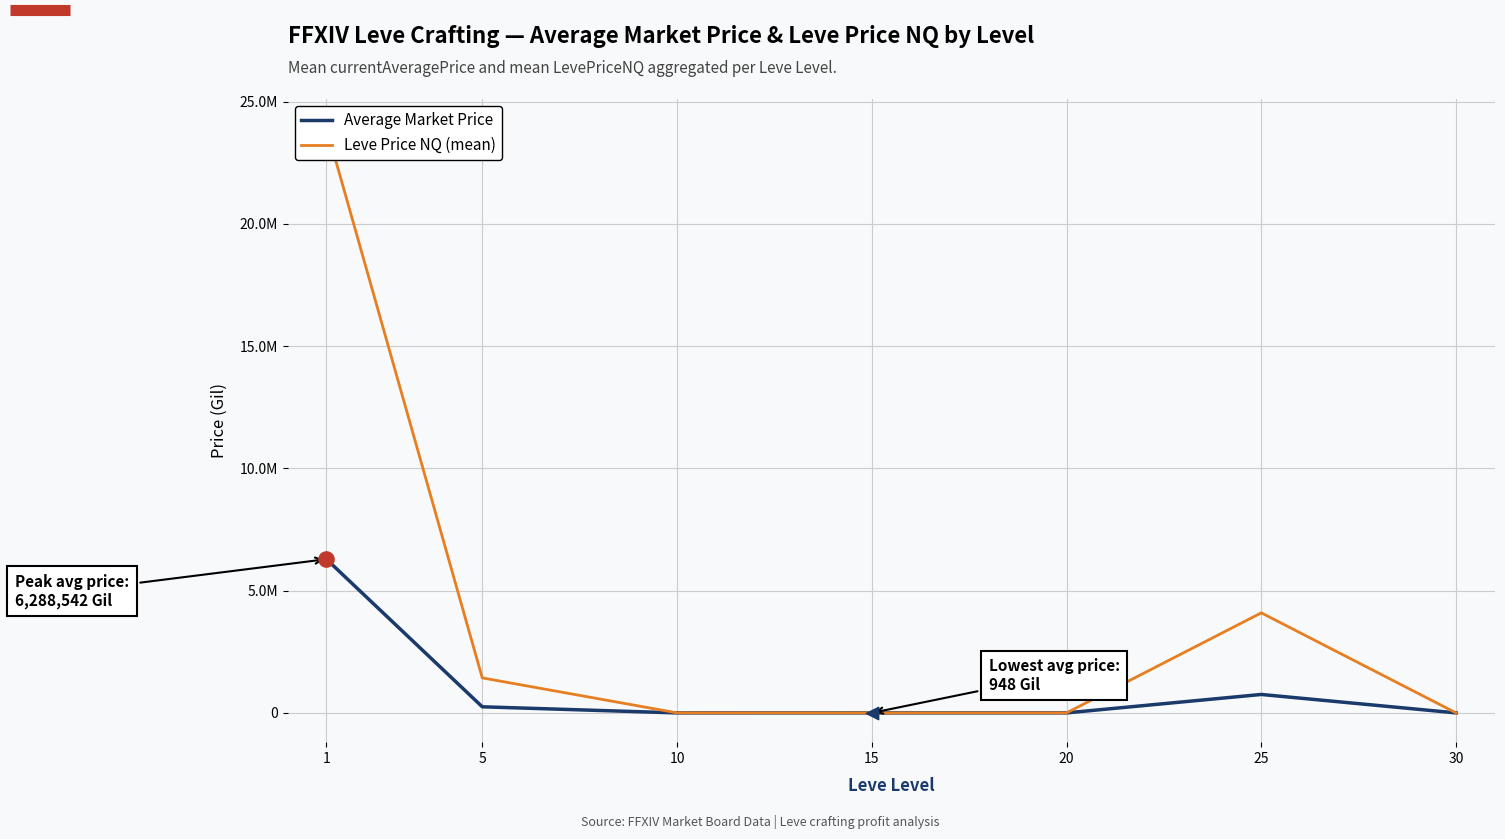

Which series has the largest Y range (max minus min)?

Leve Price NQ (mean)